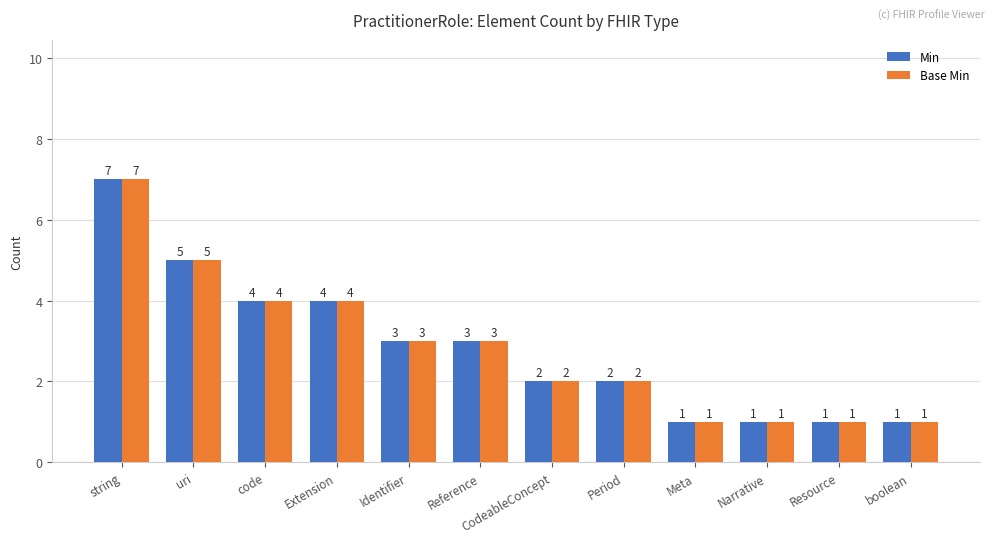

Does the chart contain stacked bars?

No